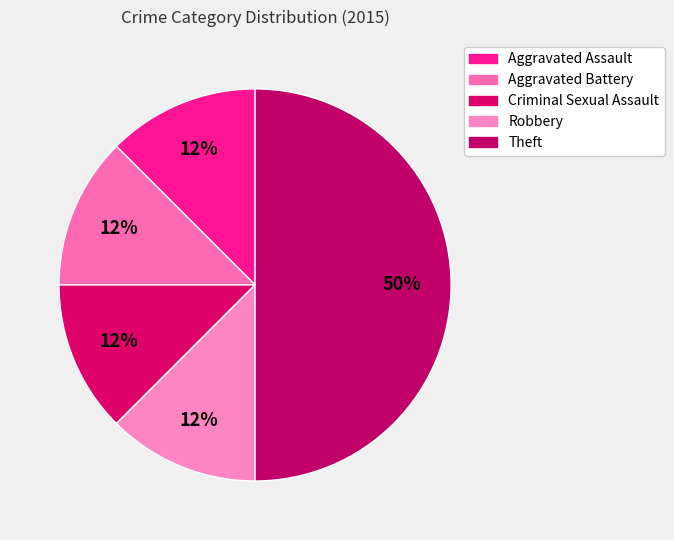

How many slices are in this pie chart?

5